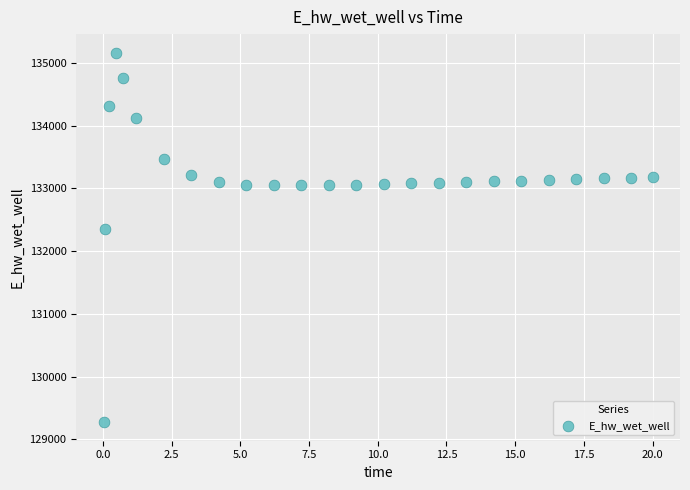

What Y value in the scatter plot is closest to 132219?

132348.7